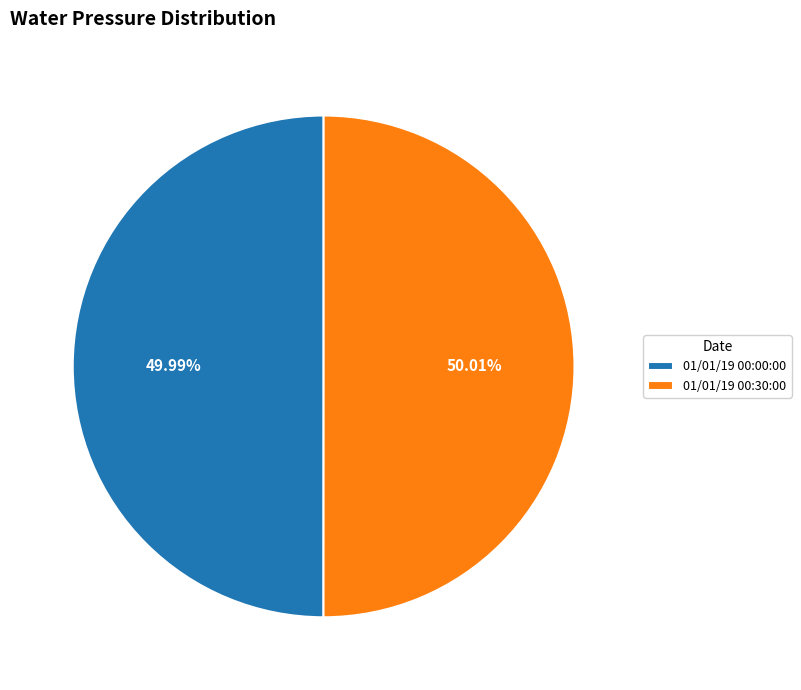

True or false: 01/01/19 00:00:00 accounts for 50% of the total.

True